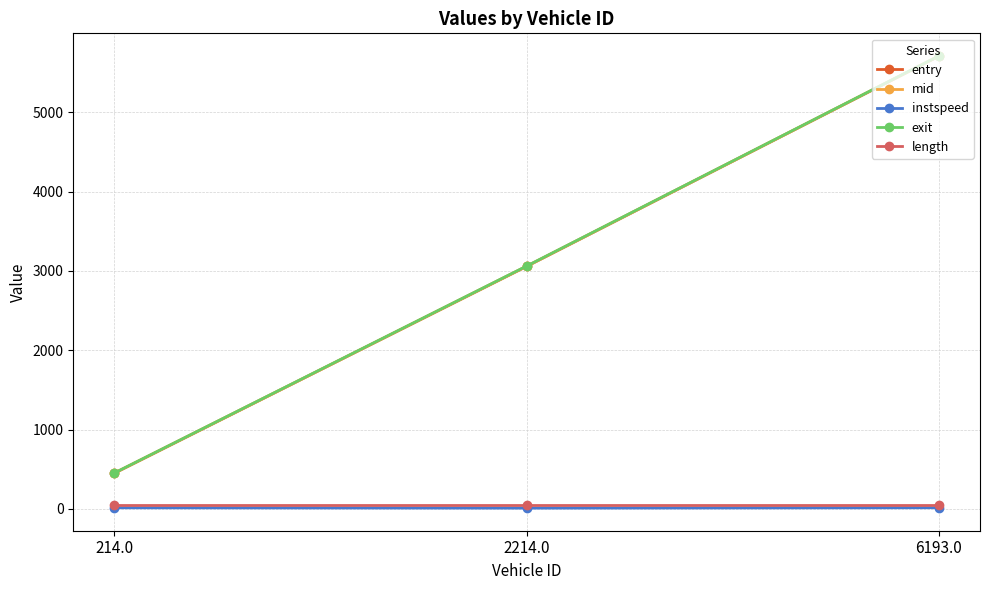

How many distinct data groups are displayed?

5